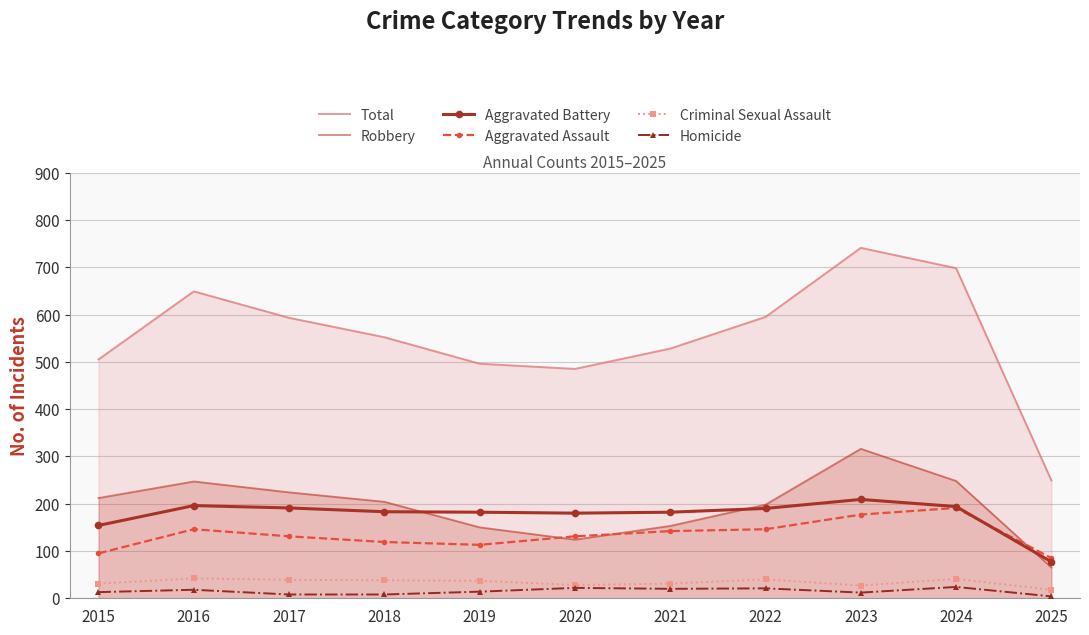

Which label corresponds to the largest value in the chart?

2023